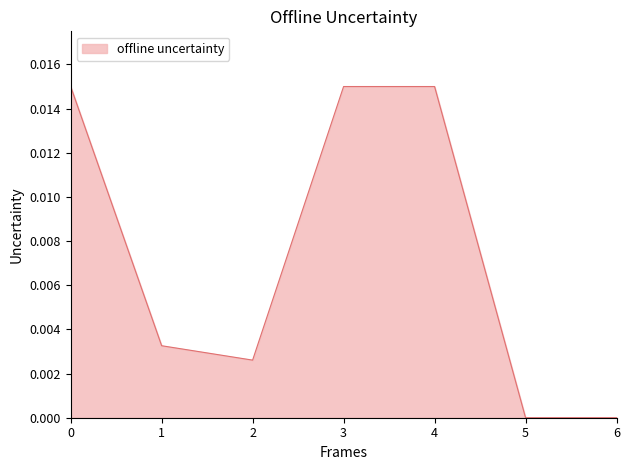

True or false: there are more than 2 points higher than both neighbors.

False